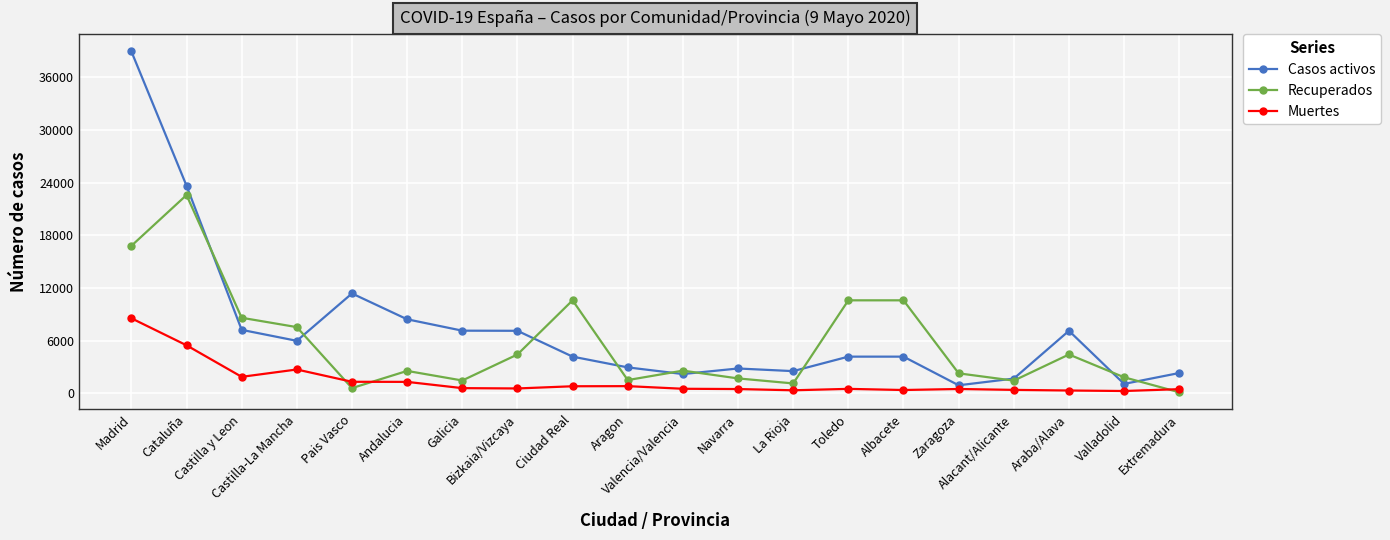

Does the chart display data point markers on the line(s)?

Yes